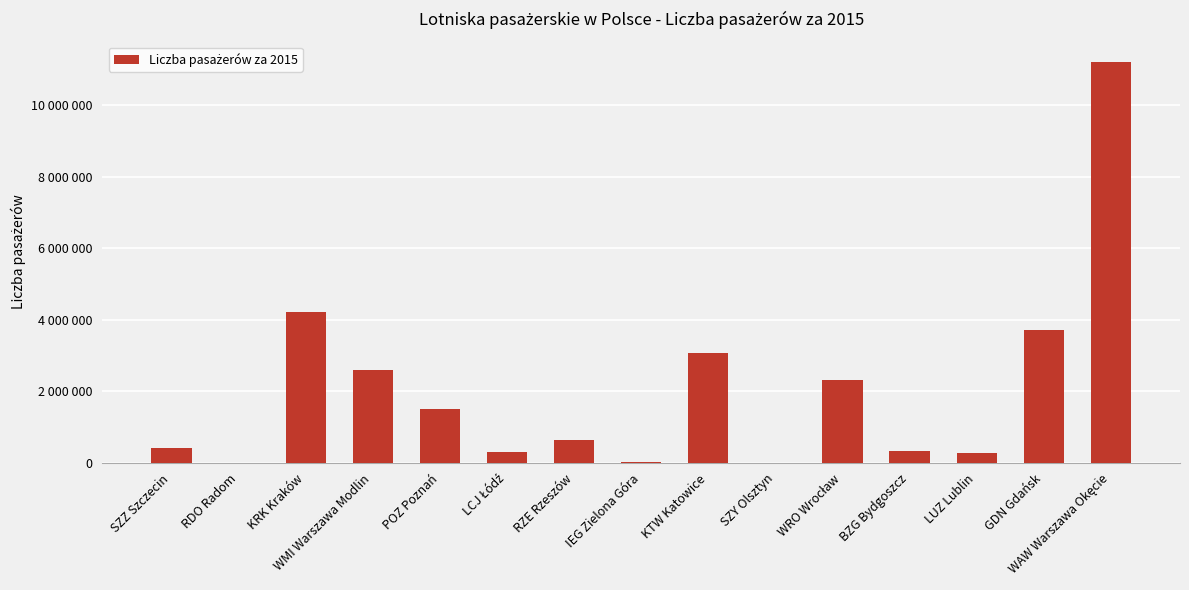

The chart shows a value of 1501814 at KTW Katowice. True or false?

False